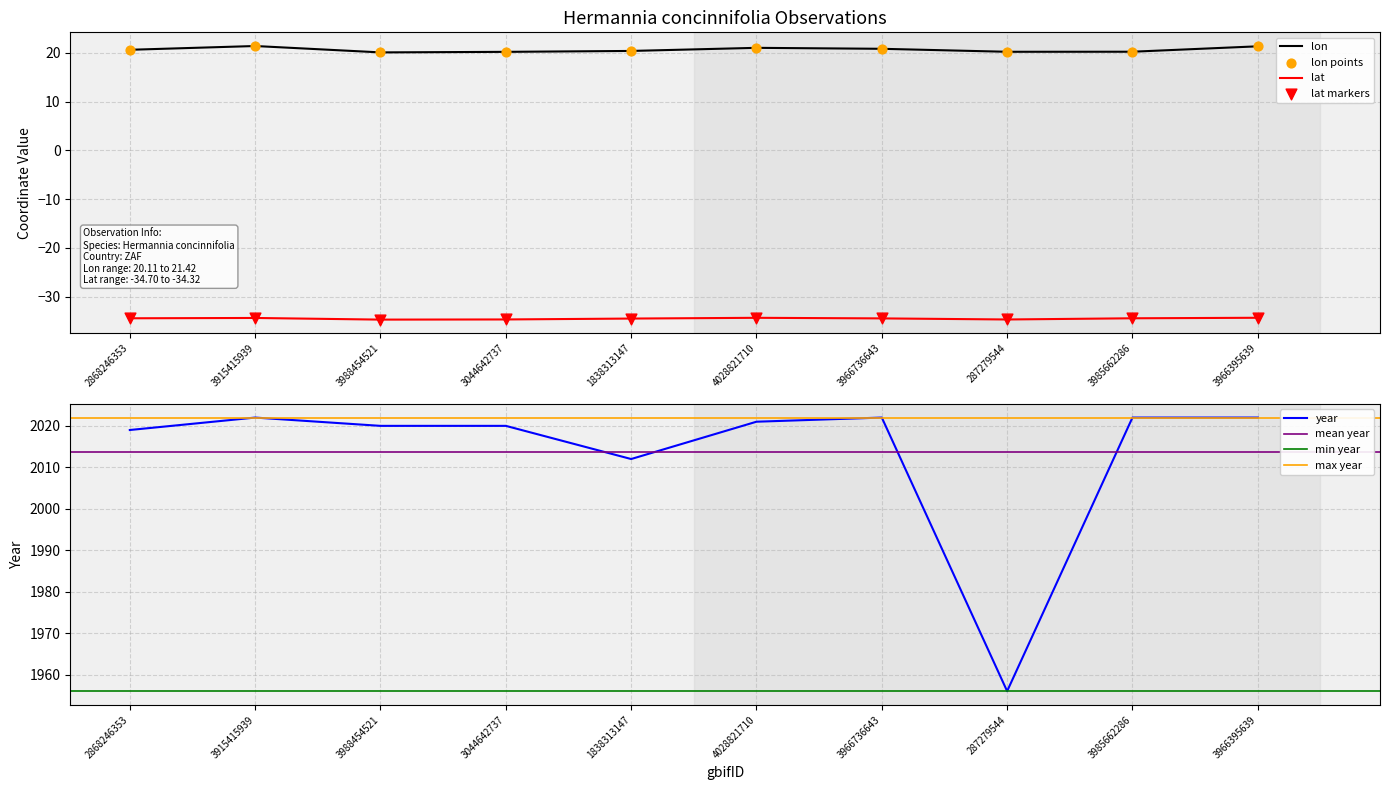

Which series has the widest spread of Y values?

year